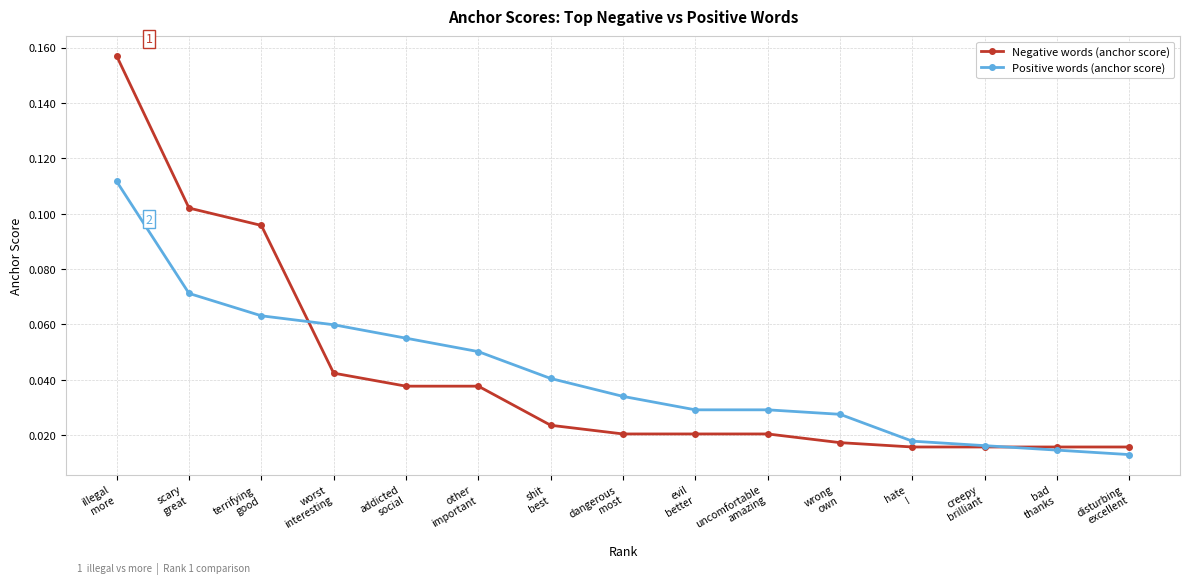

Which series ends up on top after the final intersection of Negative words (anchor score) and Positive words (anchor score)?

Negative words (anchor score)